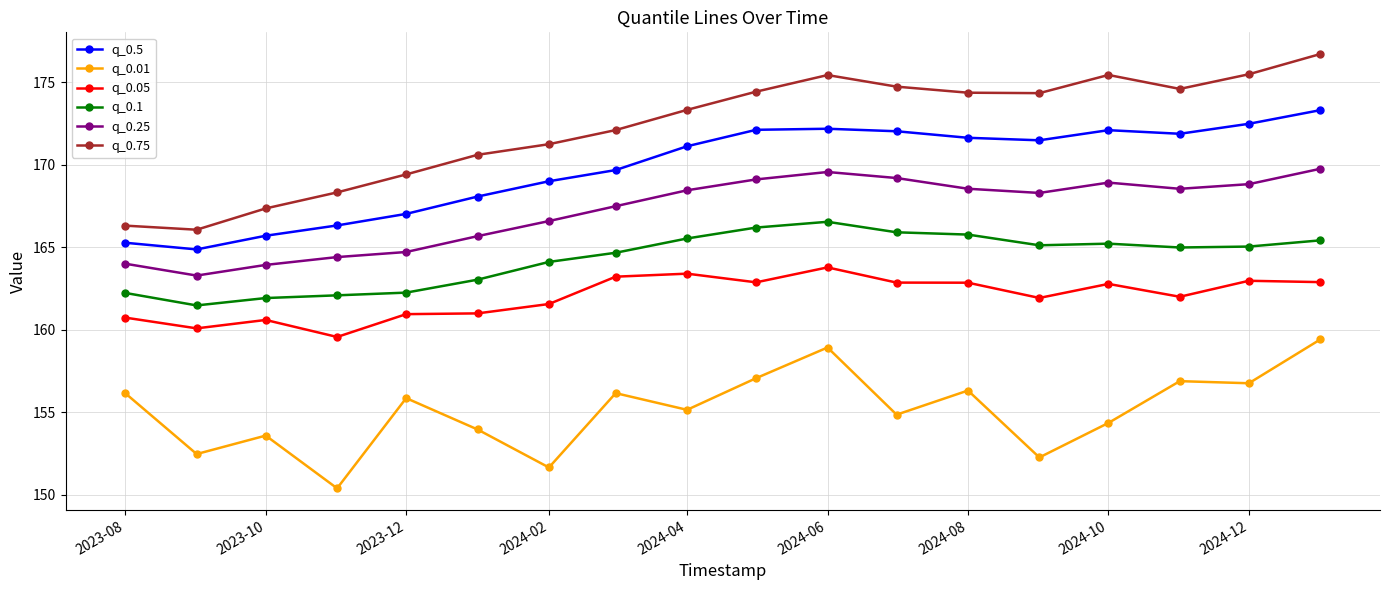

At how many categories does at least one series exceed 175?

4